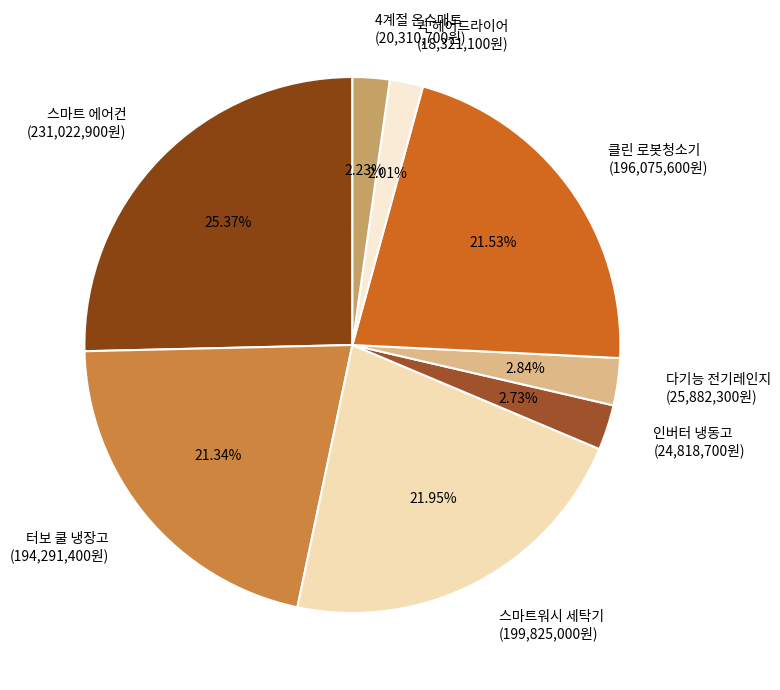

How many segments does this pie chart have?

8